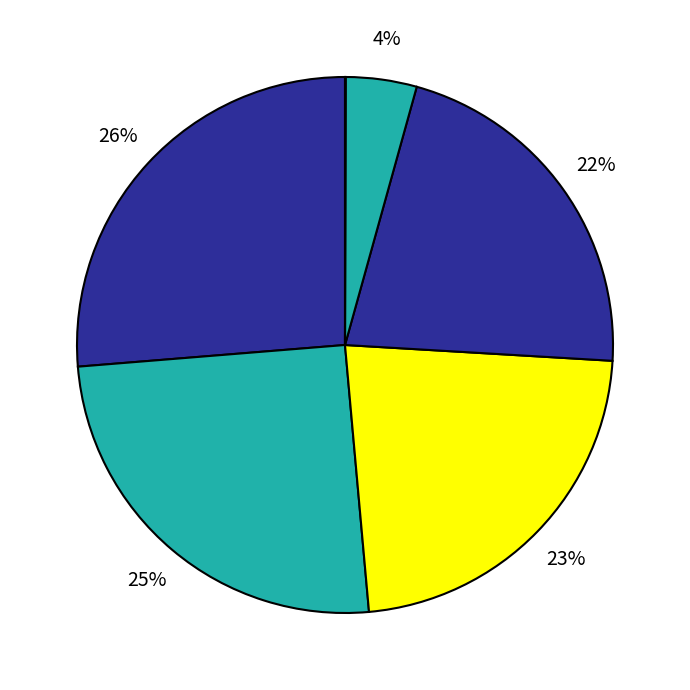

Count the number of slices in the pie.

6